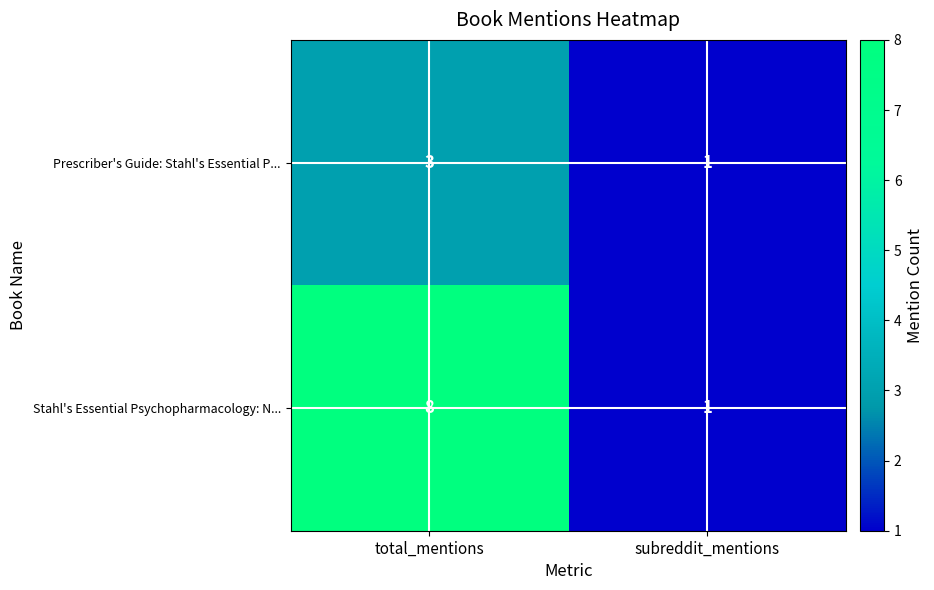

Reading right to left, extract all data points from this chart.

Prescriber's Guide: Stahl's Essential P...: subreddit_mentions=1	total_mentions=3
Stahl's Essential Psychopharmacology: N...: subreddit_mentions=1	total_mentions=8